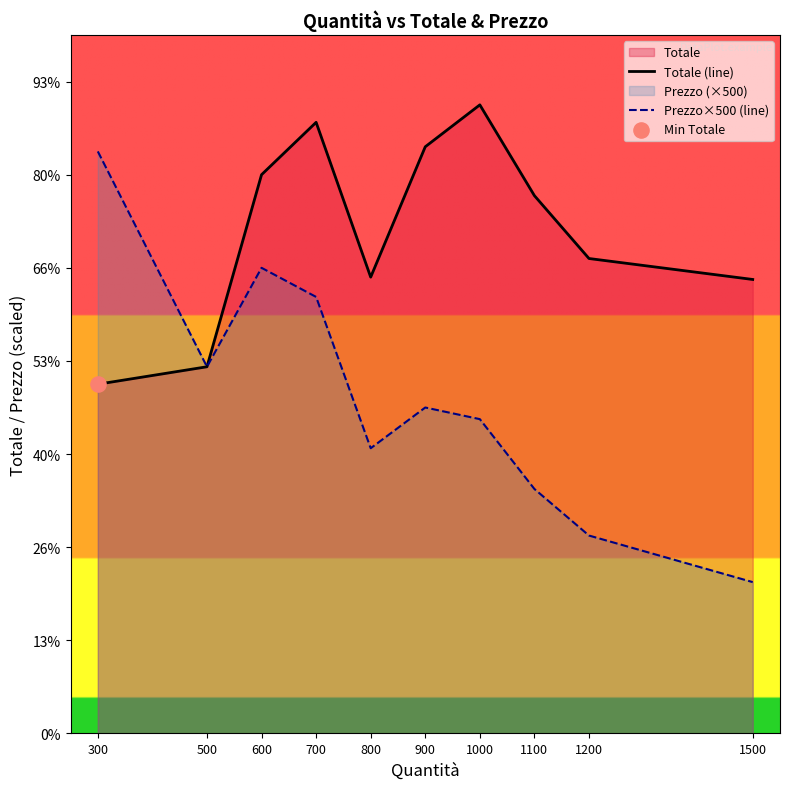

Which series reaches the minimum Y coordinate?

Prezzo×500 (line)